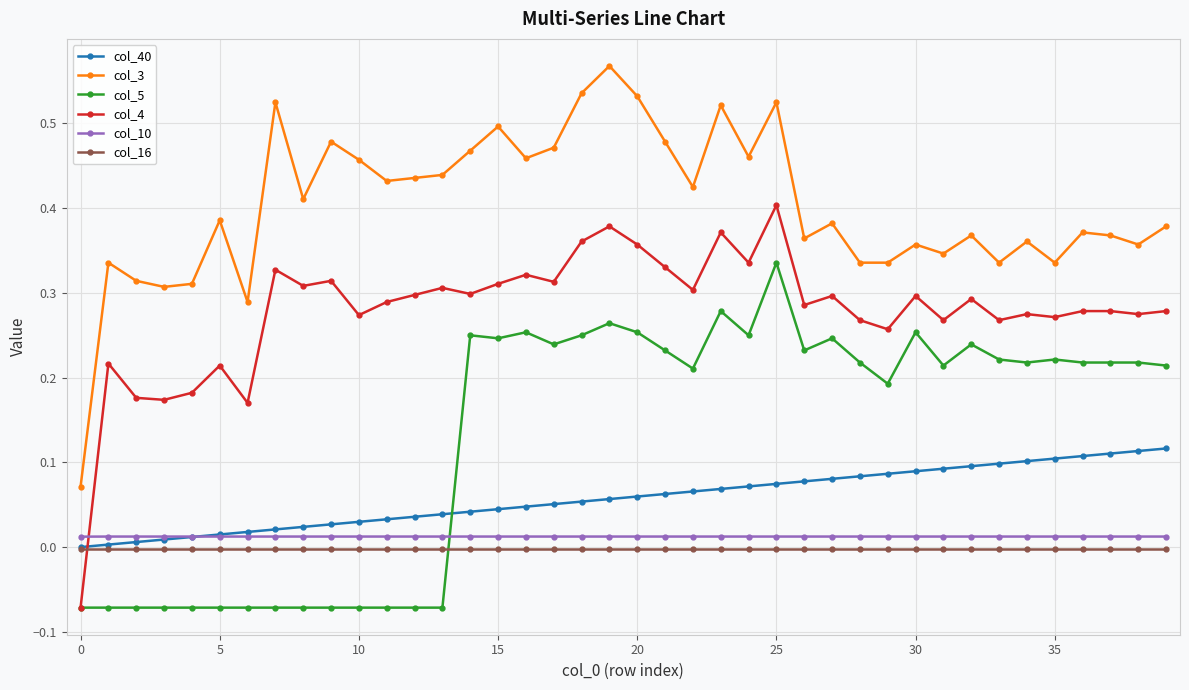

True or false: col_3 has more than 1 points higher than both neighbors.

True